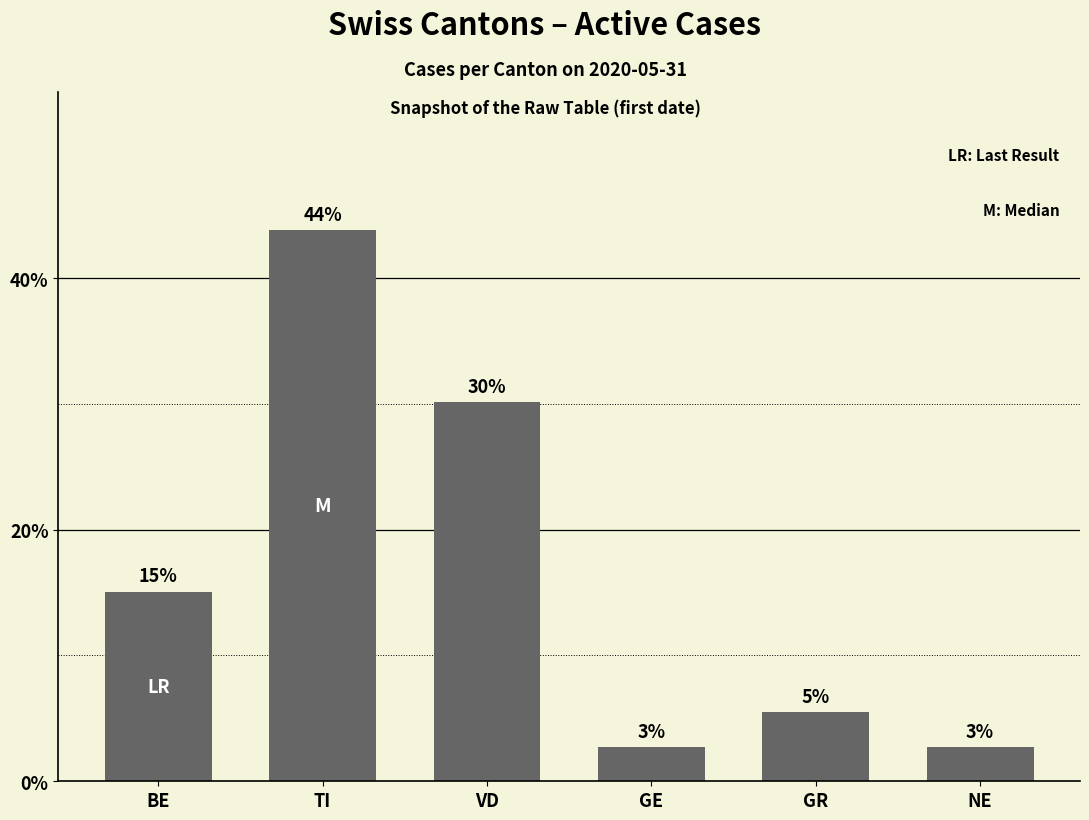

Approximately how many times larger is the value at VD compared to NE?

11.0